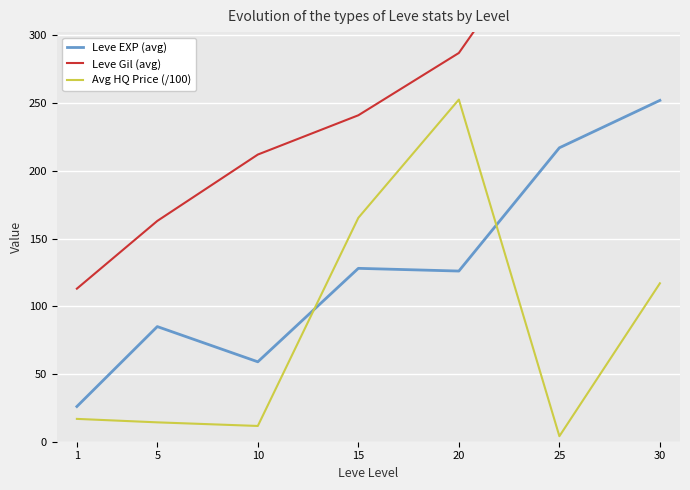

How many lines are shown in the chart?

3